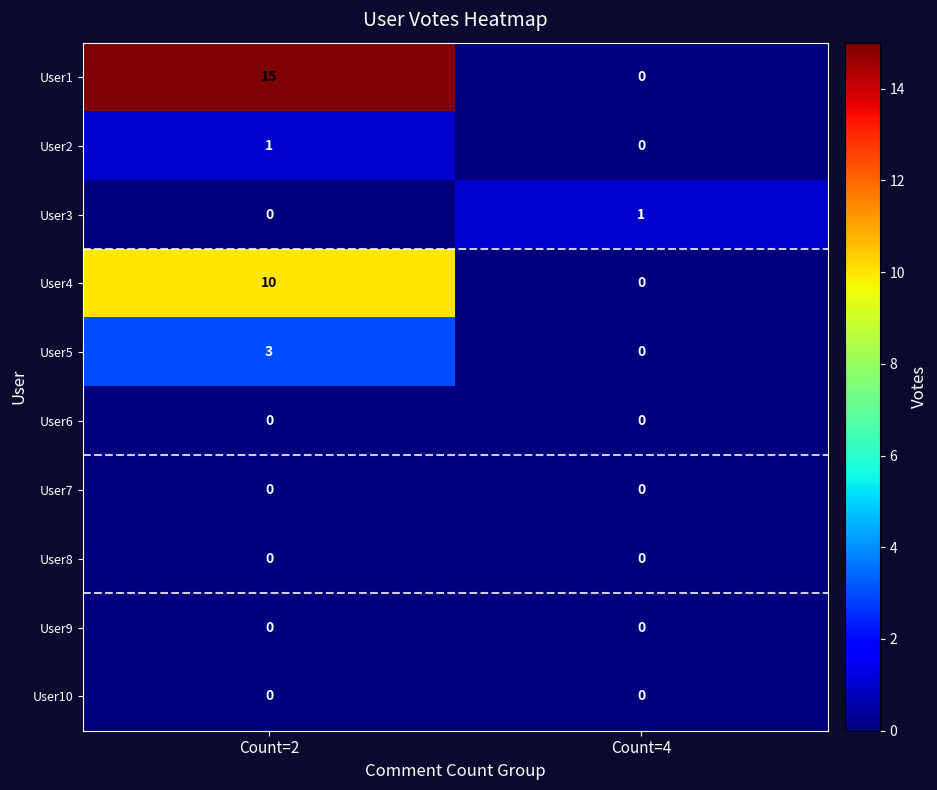

Count the number of categories in the chart.

2